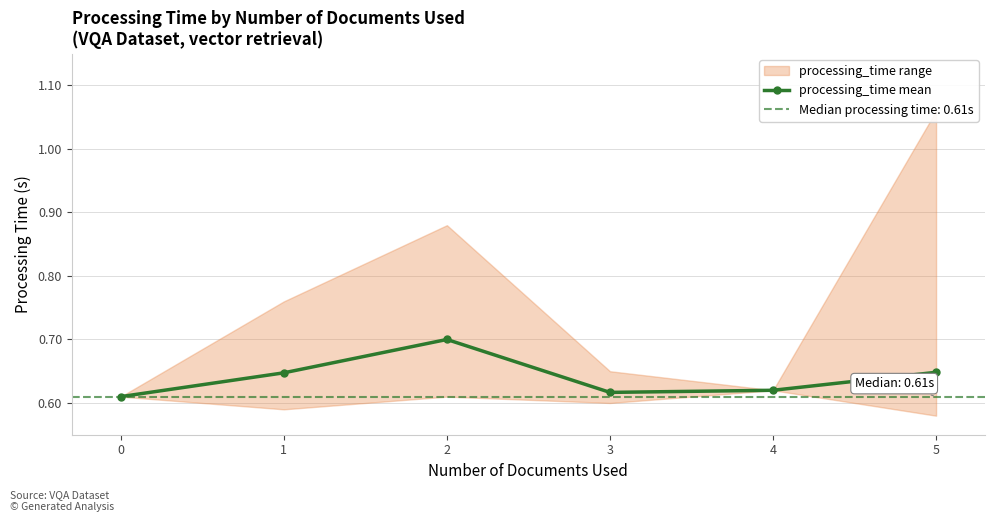

How many categories are shown in the chart?

6